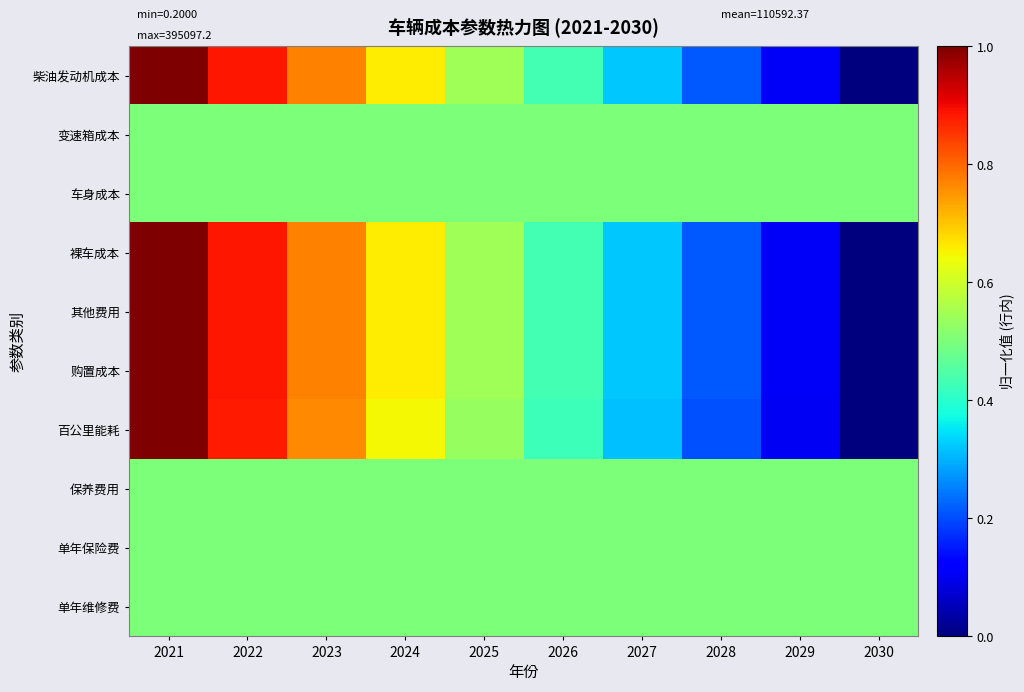

What is the difference between the highest and lowest values at 2021?

0.5